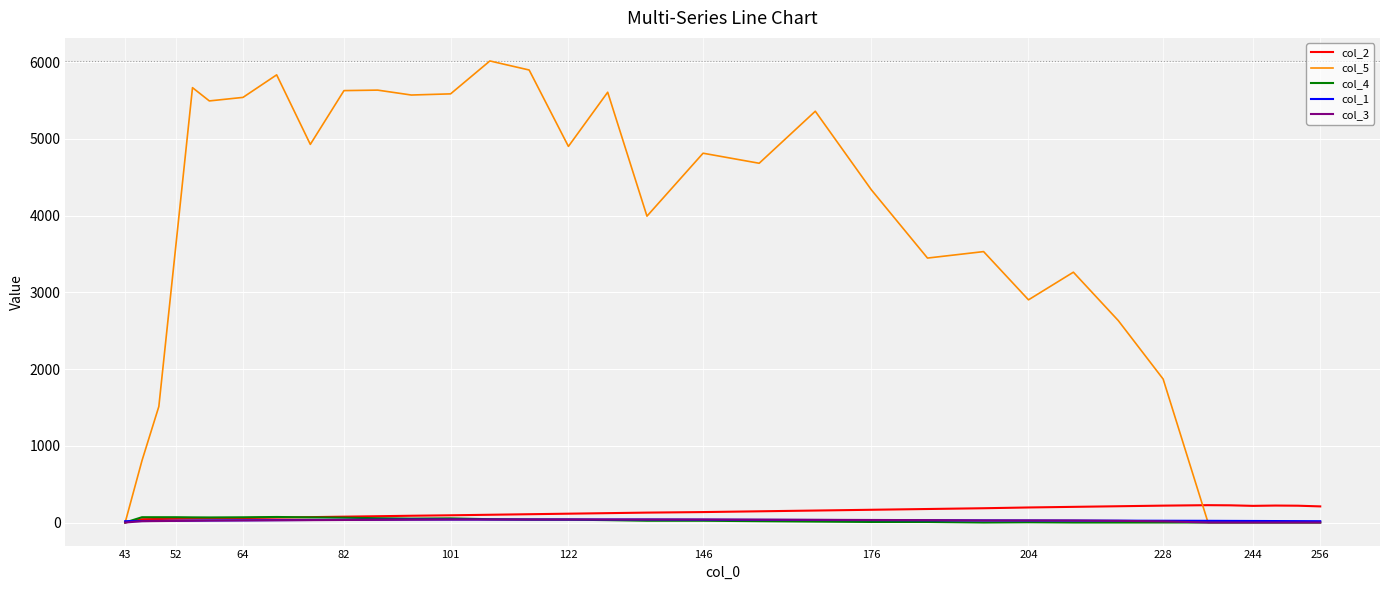

How many lines are shown in the chart?

5